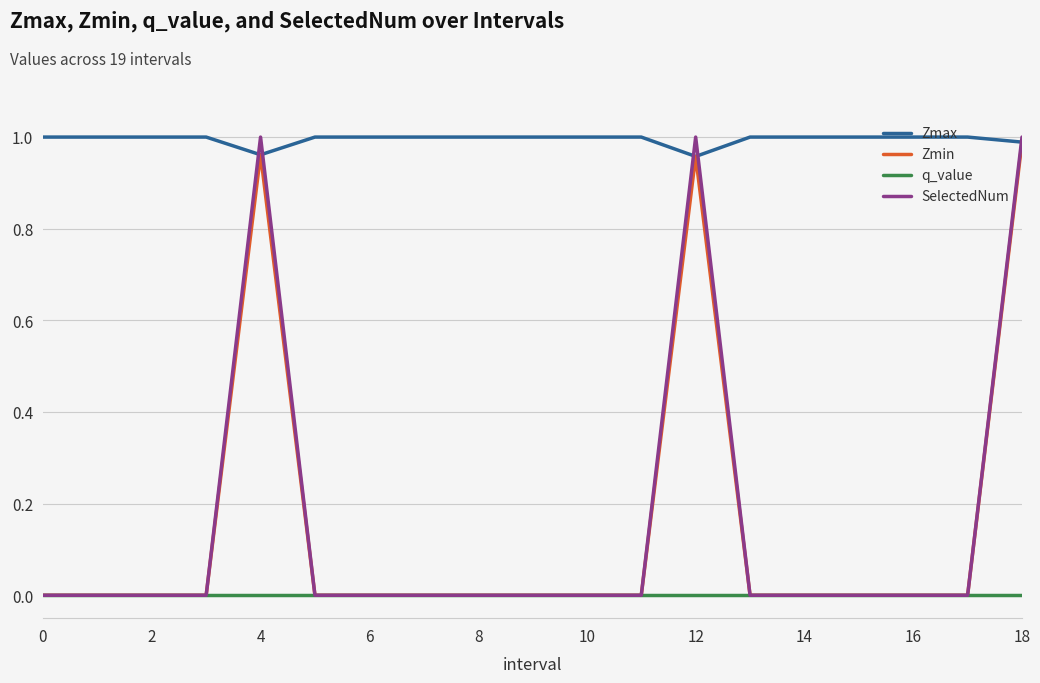

True or false: Zmax and q_value cross at least once.

False